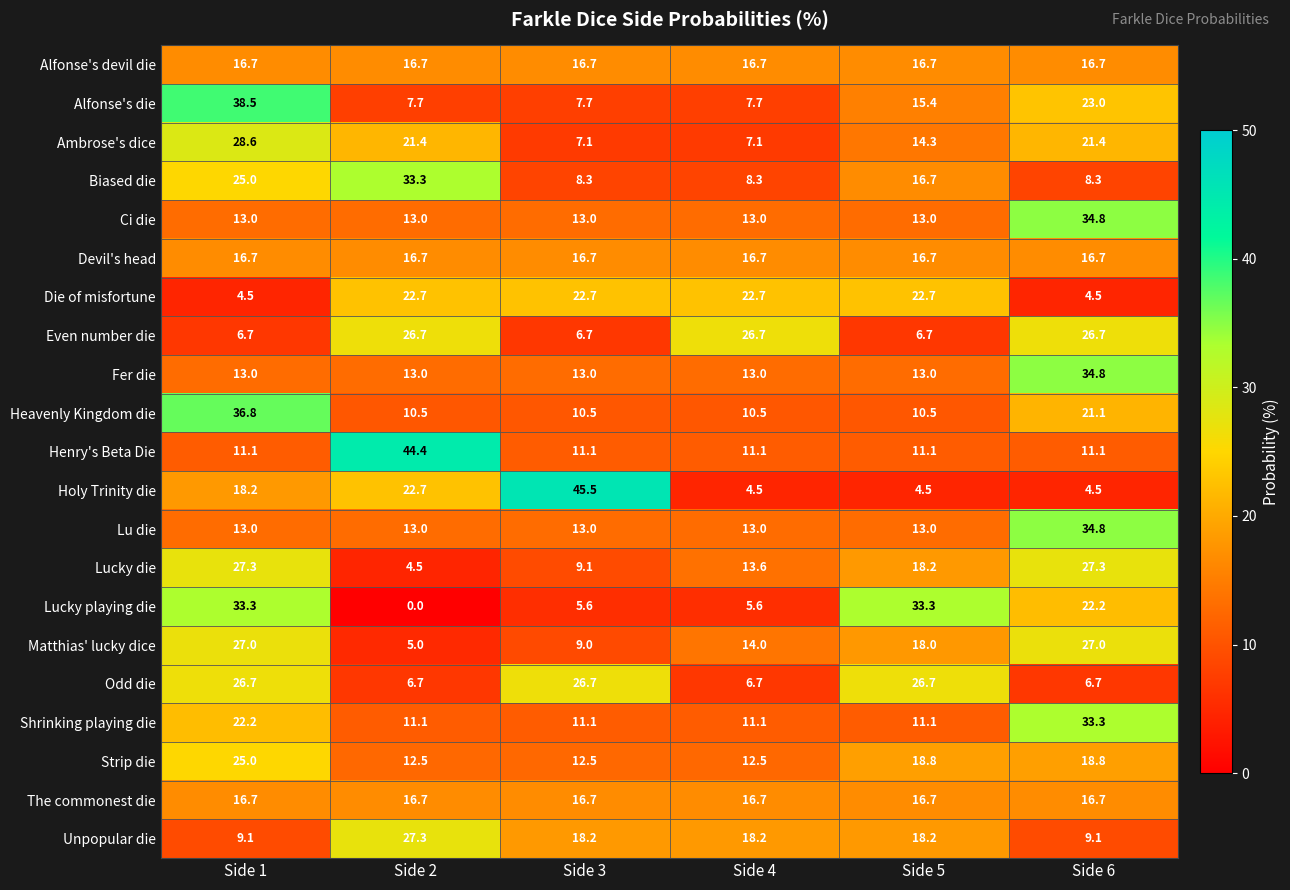

What is the difference between the highest and lowest values at Side 1?

34.0